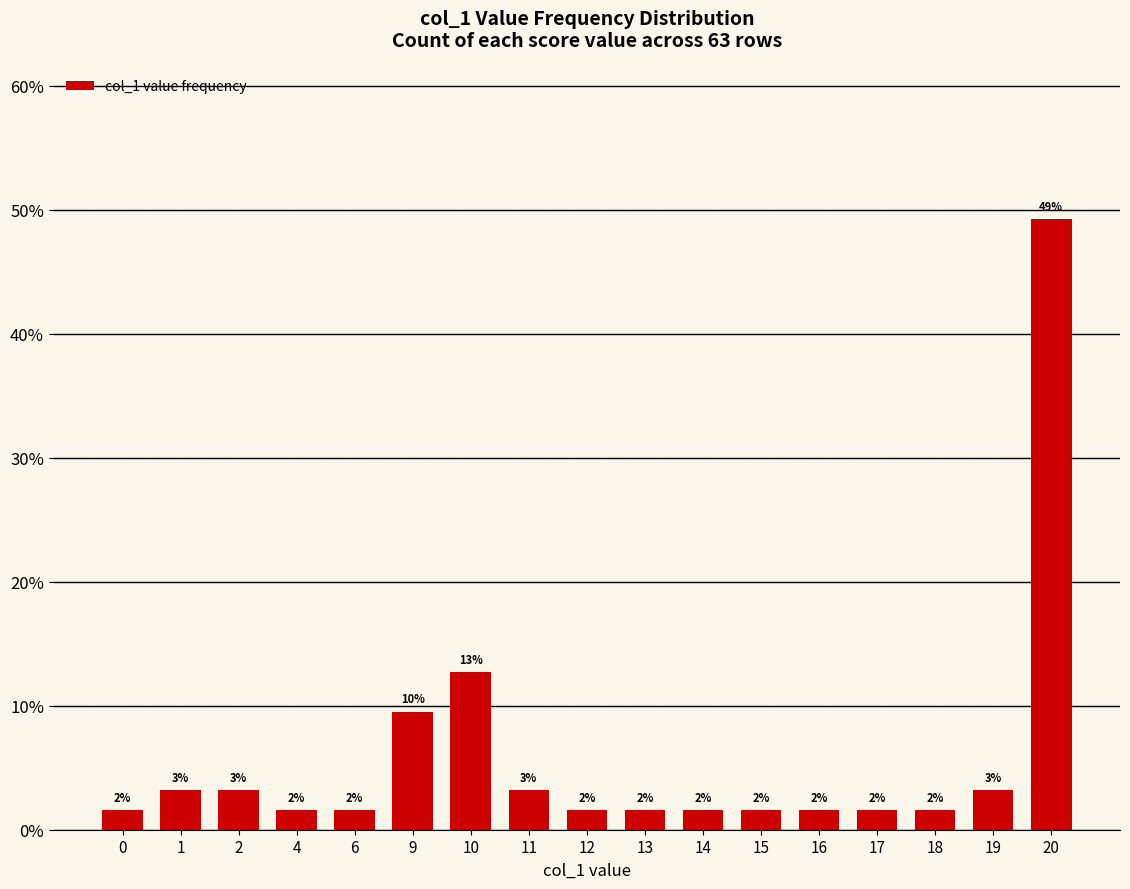

Where is the data nearest to the value 25?

10